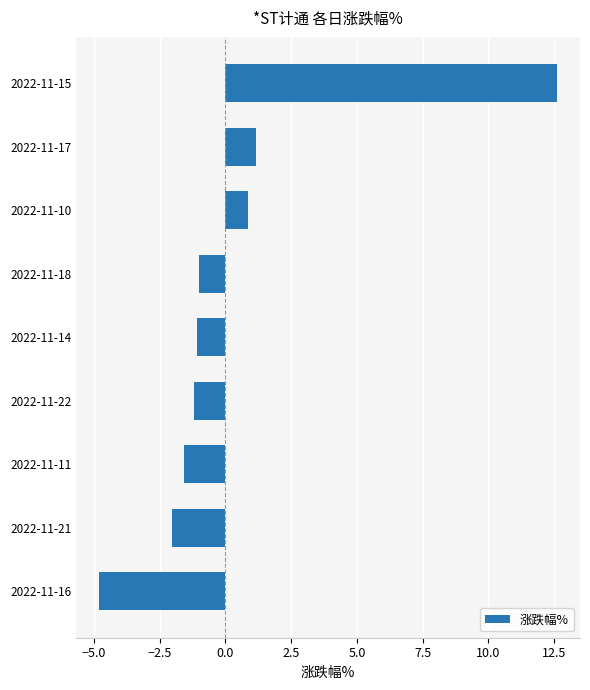

What is the change in value from 2022-11-11 to 2022-11-10?

+2.5